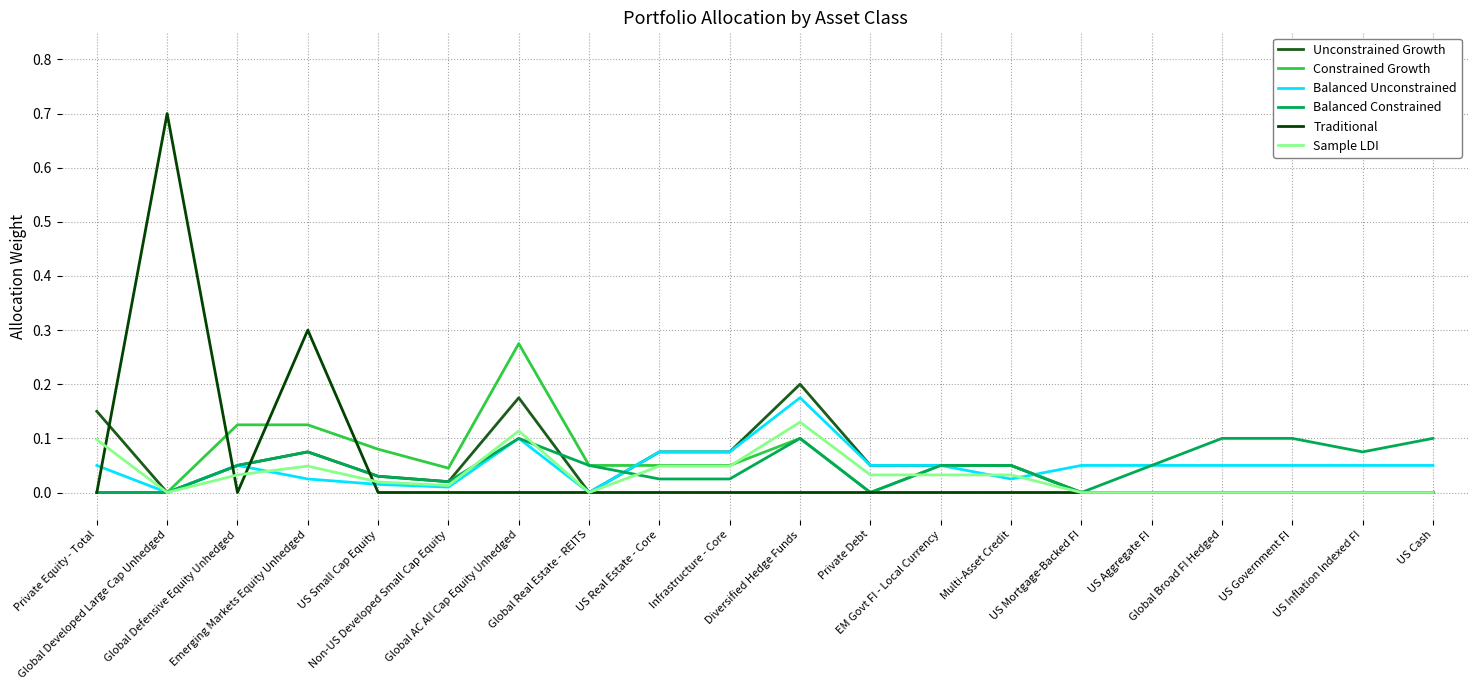

Where is the first local minimum for Traditional?

Global Defensive Equity Unhedged